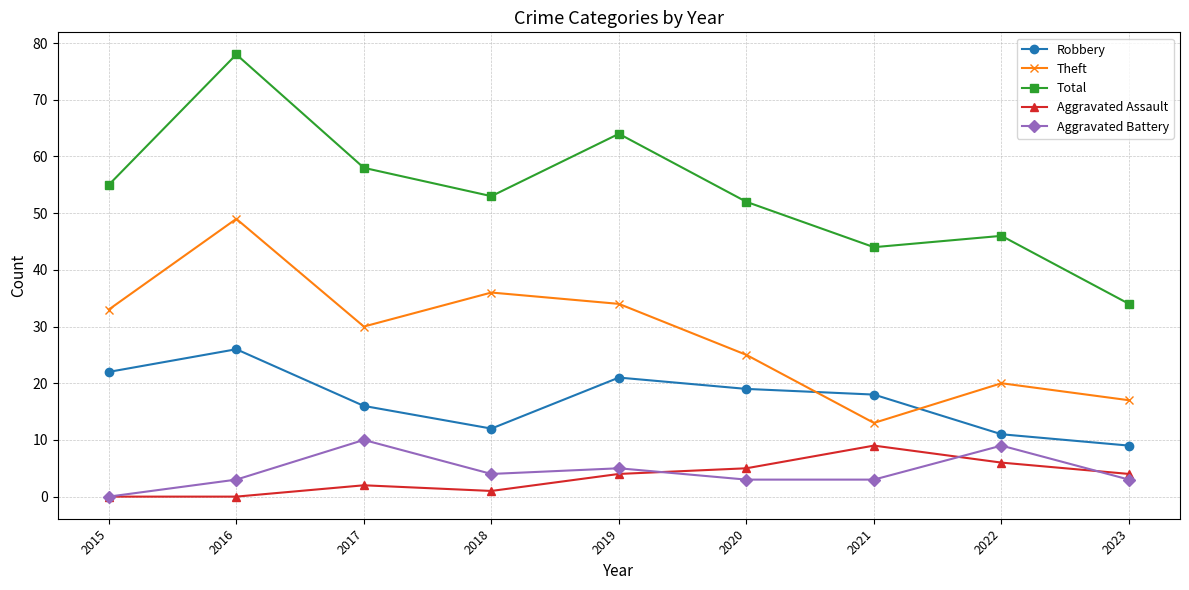

What is the highest value of the Theft series?

49